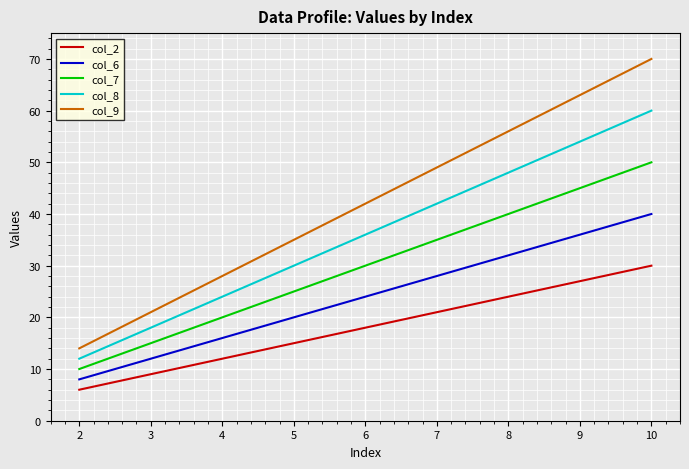

Reading right to left, transcribe all the data shown in this chart.

col_2: 30	27	24	21	18	15	9	6
col_6: 40	36	32	28	24	20	12	8
col_7: 50	45	40	35	30	25	15	10
col_8: 60	54	48	42	36	30	18	12
col_9: 70	63	56	49	42	35	21	14